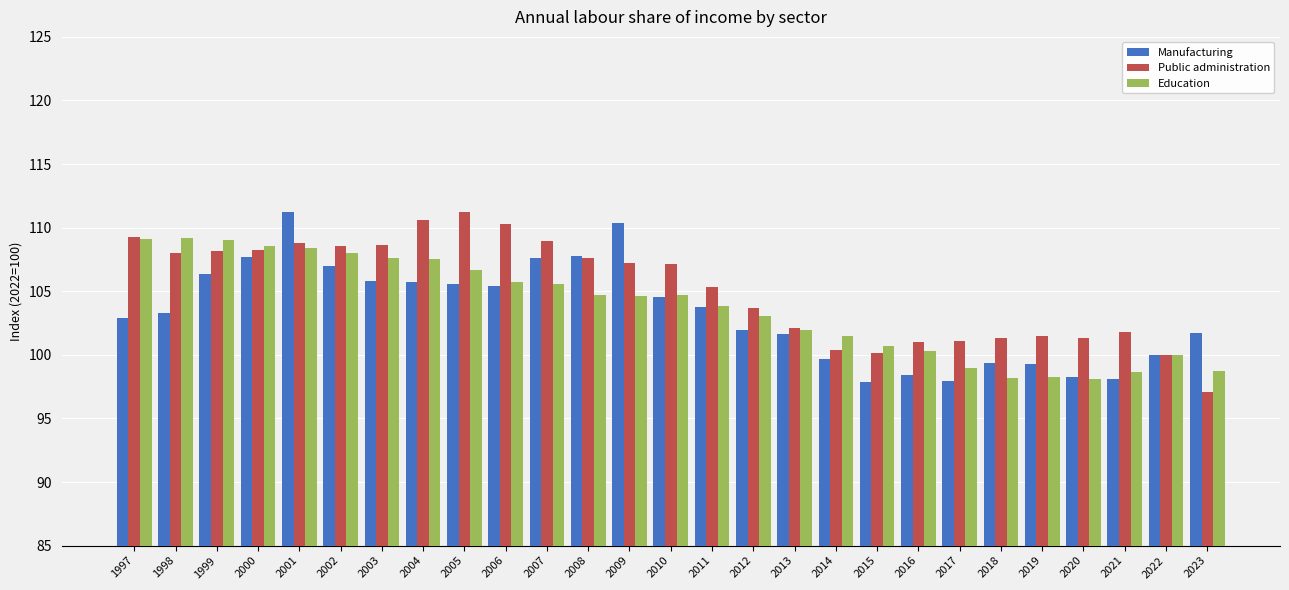

What is the difference between the maximum and minimum values in the Manufacturing series?

13.3